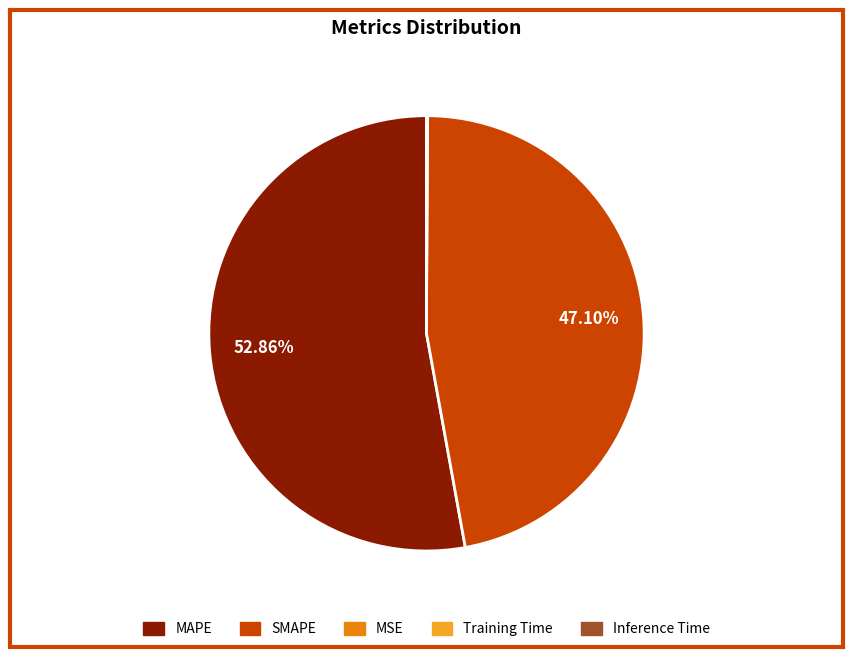

Which category has the biggest portion of the pie?

MAPE